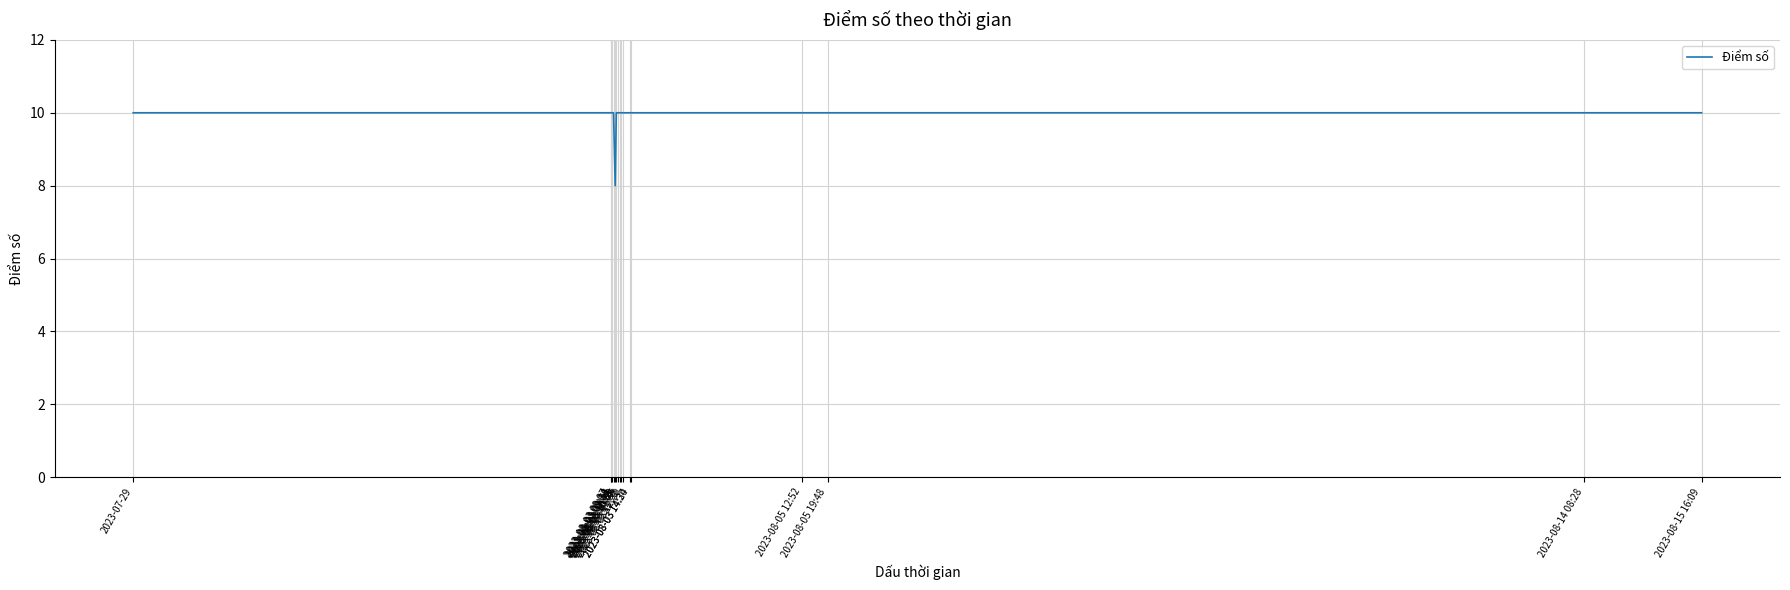

What is the maximum value shown in the chart?

10